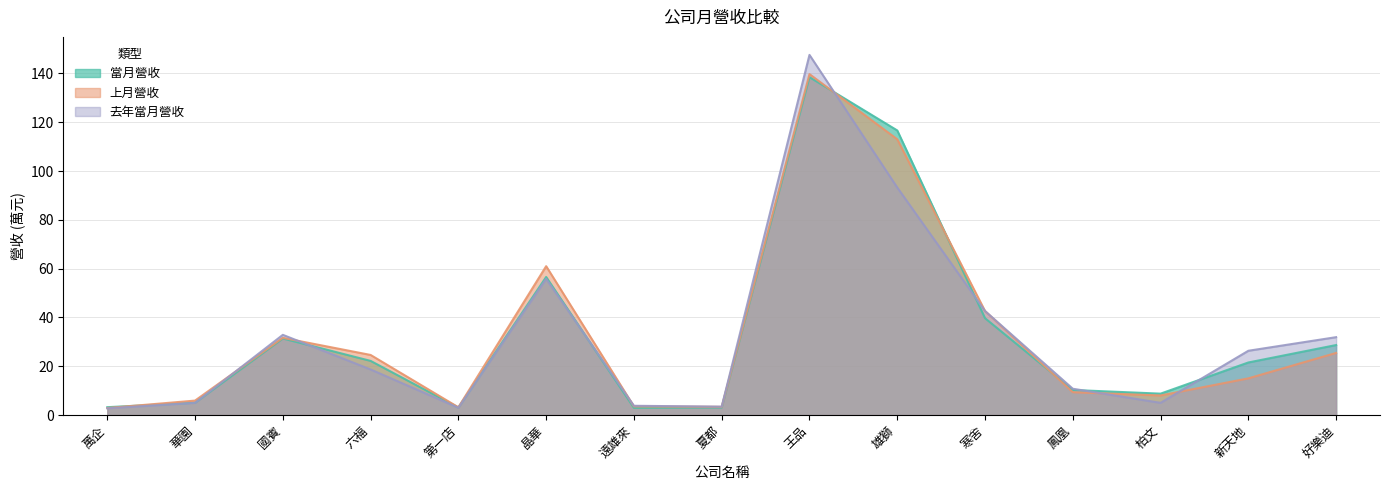

What position from the right is 遠雄來?

9